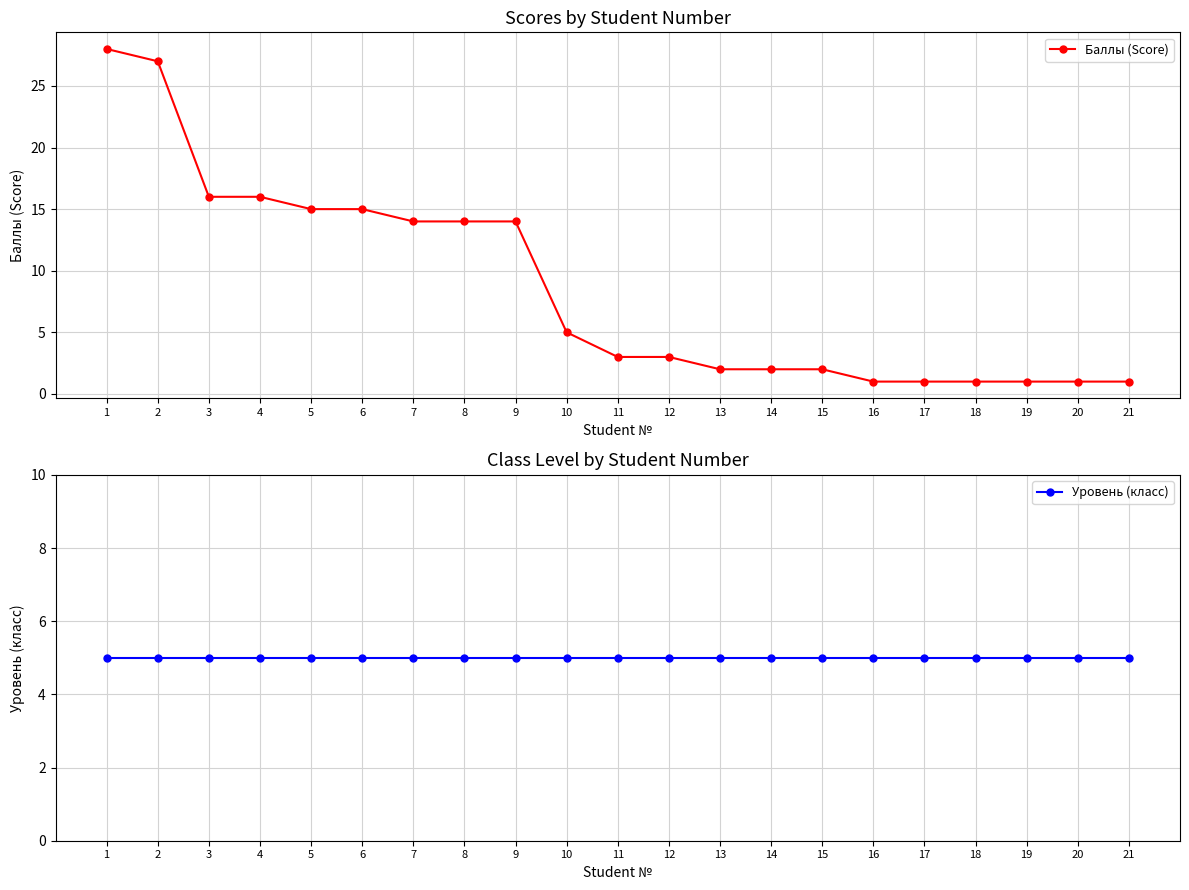

The value of Баллы (Score) at 11 is 1. True or false?

False